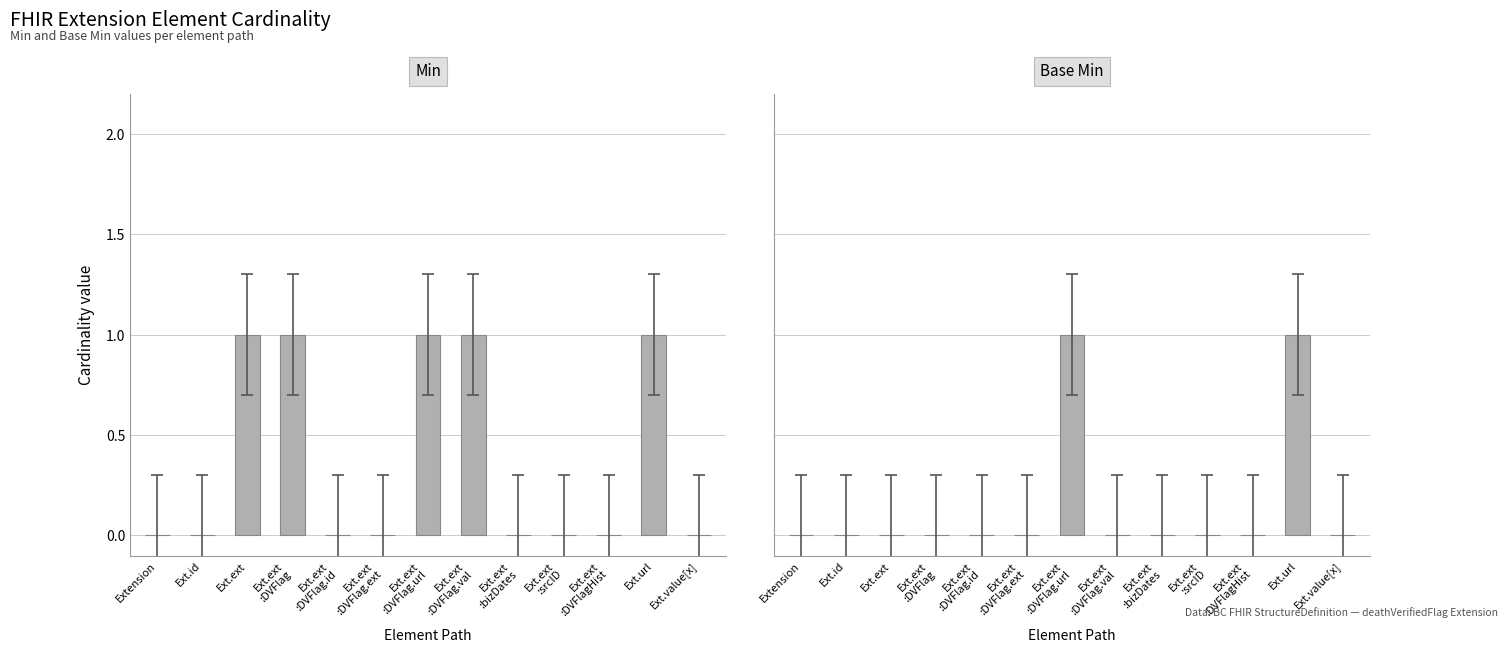

True or false: Base Min has a value of 0 at Extension.

True